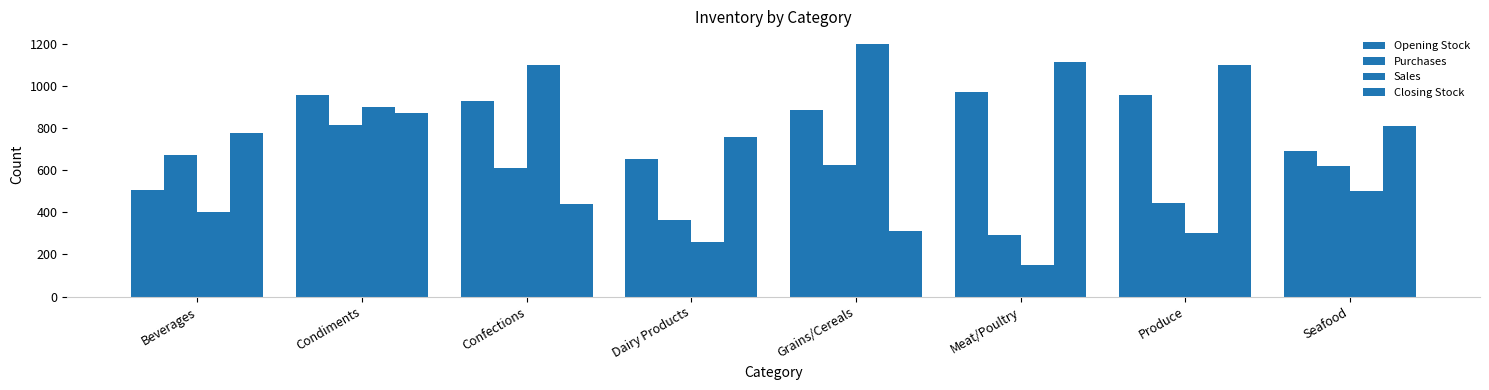

Does the chart contain any negative values?

No